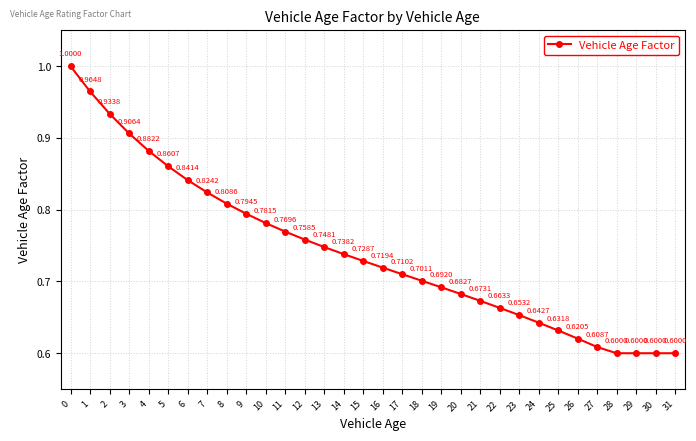

What is the sum of the values at 6 and 13?

1.6